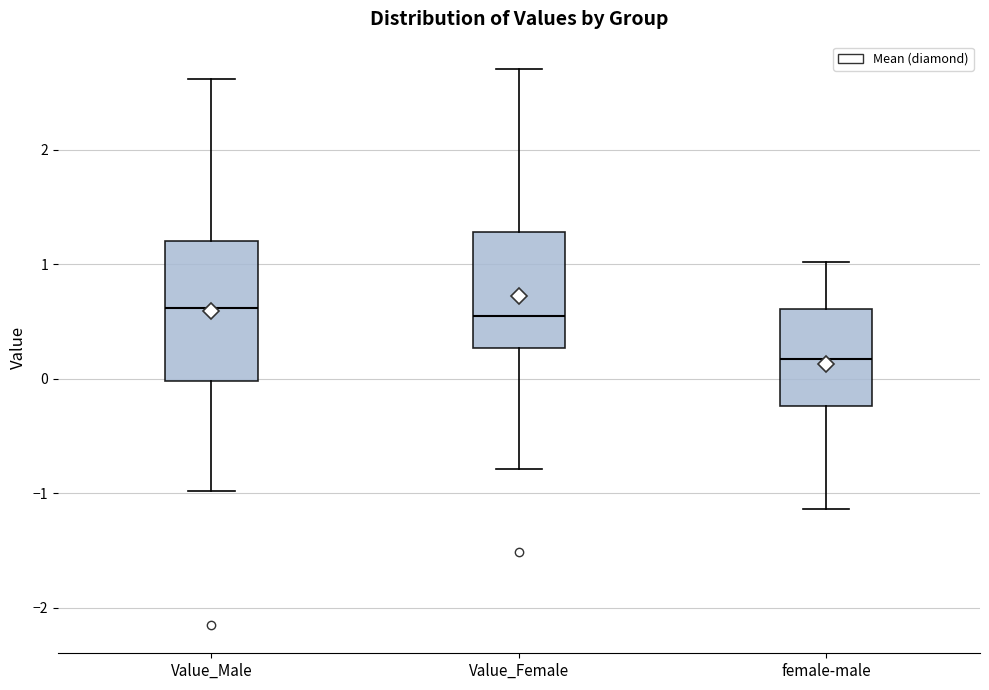

Reading left to right, transcribe this box plot: for each box, give where its median line is, the range the box spans, and where its two whiskers end, as read against the y-axis. The values are not printed on the chart, so give them approximately, as read against the axis.

Value_Male: median 0.6, box 0.0 to 1.2, whiskers -1.0 to 2.6
Value_Female: median 0.6, box 0.3 to 1.3, whiskers -0.8 to 2.7
female-male: median 0.2, box -0.2 to 0.6, whiskers -1.1 to 1.0